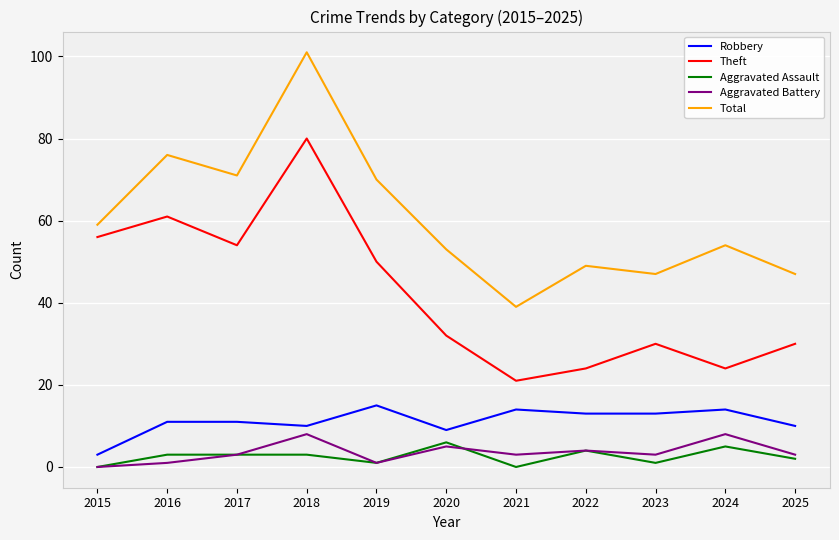

What is the difference between the Robbery values at 2018 and 2020?

1